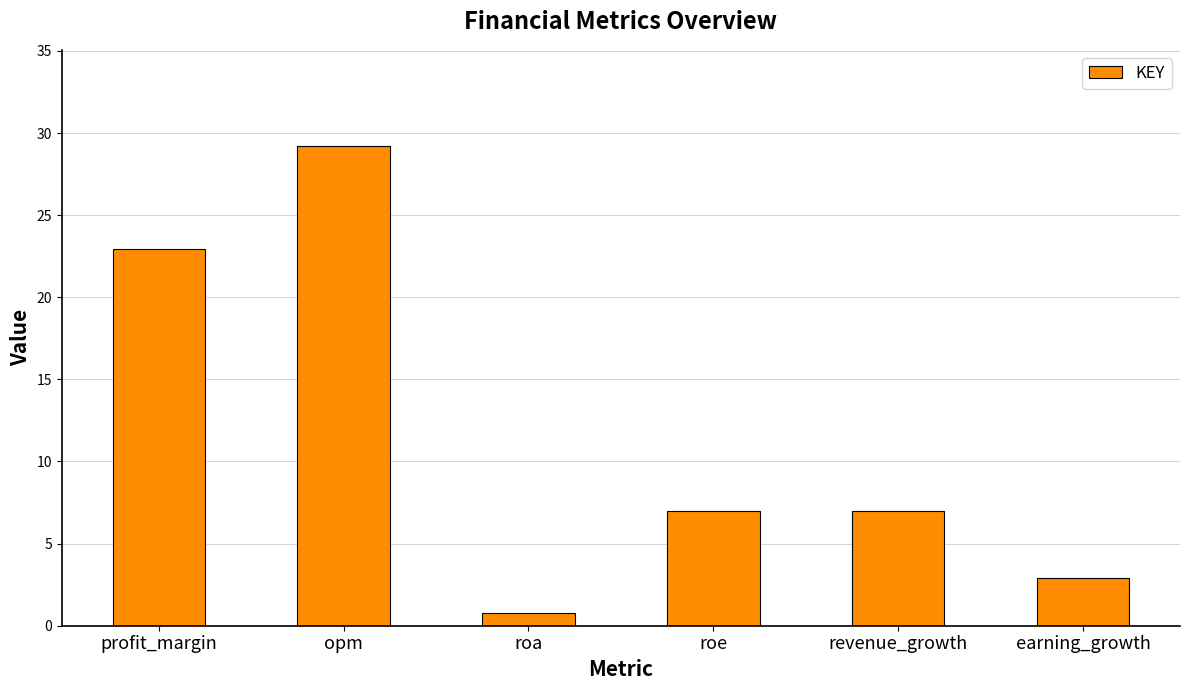

Is it true that the value at roa is 0.8?

True